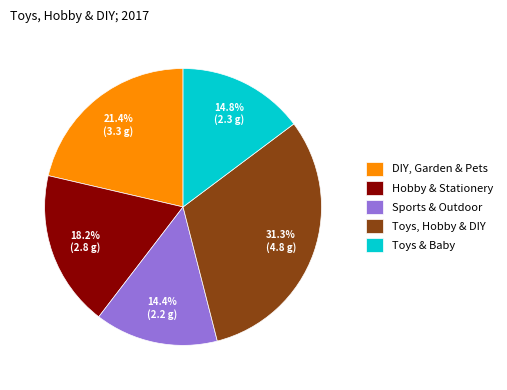

To the nearest percent, what portion does Sports & Outdoor represent?

14%